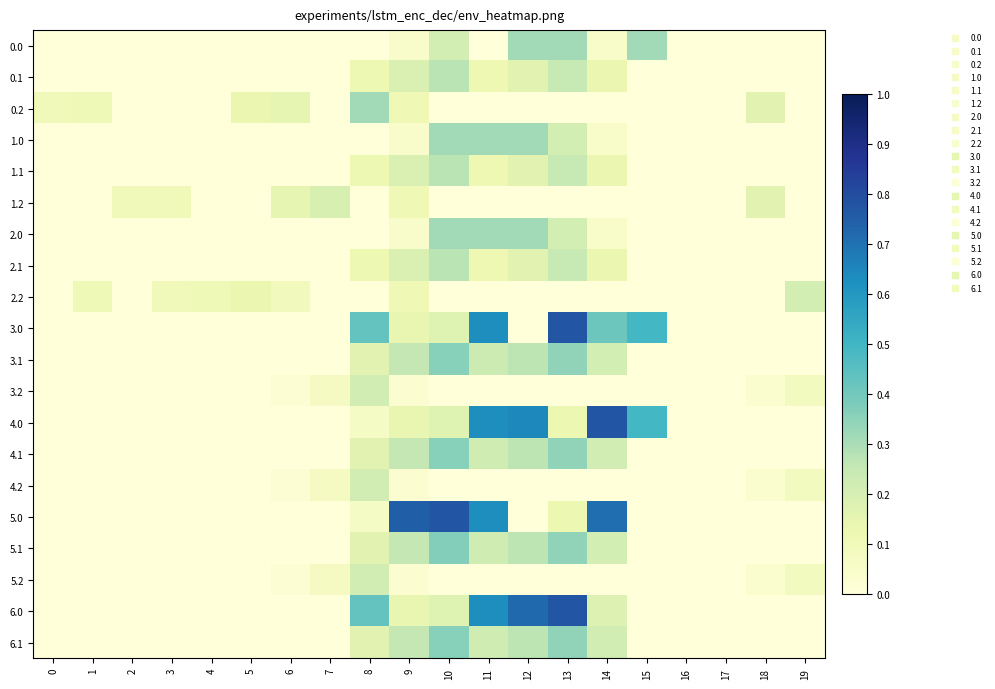

Reading left to right, extract all data points from this chart.

0.0: 0=0.0	1=0.0	2=0.0	3=0.0	4=0.0	5=0.0	6=0.0	7=0.0	8=0.0	9=0.0	10=0.2	11=0.0	12=0.3	13=0.3	14=0.0	15=0.3	16=0.0	17=0.0	18=0.0	19=0.0
0.1: 0=0.0	1=0.0	2=0.0	3=0.0	4=0.0	5=0.0	6=0.0	7=0.0	8=0.1	9=0.2	10=0.3	11=0.1	12=0.2	13=0.2	14=0.1	15=0.0	16=0.0	17=0.0	18=0.0	19=0.0
0.2: 0=0.1	1=0.1	2=0.0	3=0.0	4=0.0	5=0.1	6=0.1	7=0.0	8=0.3	9=0.1	10=0.0	11=0.0	12=0.0	13=0.0	14=0.0	15=0.0	16=0.0	17=0.0	18=0.2	19=0.0
1.0: 0=0.0	1=0.0	2=0.0	3=0.0	4=0.0	5=0.0	6=0.0	7=0.0	8=0.0	9=0.0	10=0.3	11=0.3	12=0.3	13=0.2	14=0.0	15=0.0	16=0.0	17=0.0	18=0.0	19=0.0
1.1: 0=0.0	1=0.0	2=0.0	3=0.0	4=0.0	5=0.0	6=0.0	7=0.0	8=0.1	9=0.2	10=0.3	11=0.1	12=0.2	13=0.2	14=0.1	15=0.0	16=0.0	17=0.0	18=0.0	19=0.0
1.2: 0=0.0	1=0.0	2=0.1	3=0.1	4=0.0	5=0.0	6=0.1	7=0.2	8=0.0	9=0.1	10=0.0	11=0.0	12=0.0	13=0.0	14=0.0	15=0.0	16=0.0	17=0.0	18=0.2	19=0.0
2.0: 0=0.0	1=0.0	2=0.0	3=0.0	4=0.0	5=0.0	6=0.0	7=0.0	8=0.0	9=0.0	10=0.3	11=0.3	12=0.3	13=0.2	14=0.0	15=0.0	16=0.0	17=0.0	18=0.0	19=0.0
2.1: 0=0.0	1=0.0	2=0.0	3=0.0	4=0.0	5=0.0	6=0.0	7=0.0	8=0.1	9=0.2	10=0.3	11=0.1	12=0.2	13=0.2	14=0.1	15=0.0	16=0.0	17=0.0	18=0.0	19=0.0
2.2: 0=0.0	1=0.1	2=0.0	3=0.1	4=0.1	5=0.1	6=0.1	7=0.0	8=0.0	9=0.1	10=0.0	11=0.0	12=0.0	13=0.0	14=0.0	15=0.0	16=0.0	17=0.0	18=0.0	19=0.2
3.0: 0=0.0	1=0.0	2=0.0	3=0.0	4=0.0	5=0.0	6=0.0	7=0.0	8=0.4	9=0.1	10=0.2	11=0.6	12=0.0	13=0.8	14=0.4	15=0.5	16=0.0	17=0.0	18=0.0	19=0.0
3.1: 0=0.0	1=0.0	2=0.0	3=0.0	4=0.0	5=0.0	6=0.0	7=0.0	8=0.2	9=0.3	10=0.4	11=0.2	12=0.3	13=0.3	14=0.2	15=0.0	16=0.0	17=0.0	18=0.0	19=0.0
3.2: 0=0.0	1=0.0	2=0.0	3=0.0	4=0.0	5=0.0	6=0.0	7=0.1	8=0.2	9=0.0	10=0.0	11=0.0	12=0.0	13=0.0	14=0.0	15=0.0	16=0.0	17=0.0	18=0.0	19=0.1
4.0: 0=0.0	1=0.0	2=0.0	3=0.0	4=0.0	5=0.0	6=0.0	7=0.0	8=0.1	9=0.1	10=0.2	11=0.6	12=0.6	13=0.1	14=0.8	15=0.5	16=0.0	17=0.0	18=0.0	19=0.0
4.1: 0=0.0	1=0.0	2=0.0	3=0.0	4=0.0	5=0.0	6=0.0	7=0.0	8=0.2	9=0.3	10=0.4	11=0.2	12=0.3	13=0.3	14=0.2	15=0.0	16=0.0	17=0.0	18=0.0	19=0.0
4.2: 0=0.0	1=0.0	2=0.0	3=0.0	4=0.0	5=0.0	6=0.0	7=0.1	8=0.2	9=0.0	10=0.0	11=0.0	12=0.0	13=0.0	14=0.0	15=0.0	16=0.0	17=0.0	18=0.0	19=0.1
5.0: 0=0.0	1=0.0	2=0.0	3=0.0	4=0.0	5=0.0	6=0.0	7=0.0	8=0.1	9=0.7	10=0.8	11=0.6	12=0.0	13=0.1	14=0.7	15=0.0	16=0.0	17=0.0	18=0.0	19=0.0
5.1: 0=0.0	1=0.0	2=0.0	3=0.0	4=0.0	5=0.0	6=0.0	7=0.0	8=0.2	9=0.3	10=0.4	11=0.2	12=0.3	13=0.3	14=0.2	15=0.0	16=0.0	17=0.0	18=0.0	19=0.0
5.2: 0=0.0	1=0.0	2=0.0	3=0.0	4=0.0	5=0.0	6=0.0	7=0.1	8=0.2	9=0.0	10=0.0	11=0.0	12=0.0	13=0.0	14=0.0	15=0.0	16=0.0	17=0.0	18=0.0	19=0.1
6.0: 0=0.0	1=0.0	2=0.0	3=0.0	4=0.0	5=0.0	6=0.0	7=0.0	8=0.4	9=0.1	10=0.2	11=0.6	12=0.7	13=0.8	14=0.2	15=0.0	16=0.0	17=0.0	18=0.0	19=0.0
6.1: 0=0.0	1=0.0	2=0.0	3=0.0	4=0.0	5=0.0	6=0.0	7=0.0	8=0.2	9=0.3	10=0.4	11=0.2	12=0.3	13=0.3	14=0.2	15=0.0	16=0.0	17=0.0	18=0.0	19=0.0